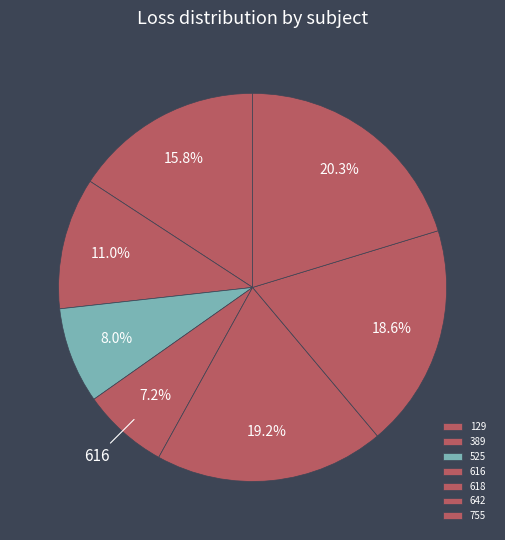

Count the number of slices in the pie.

7